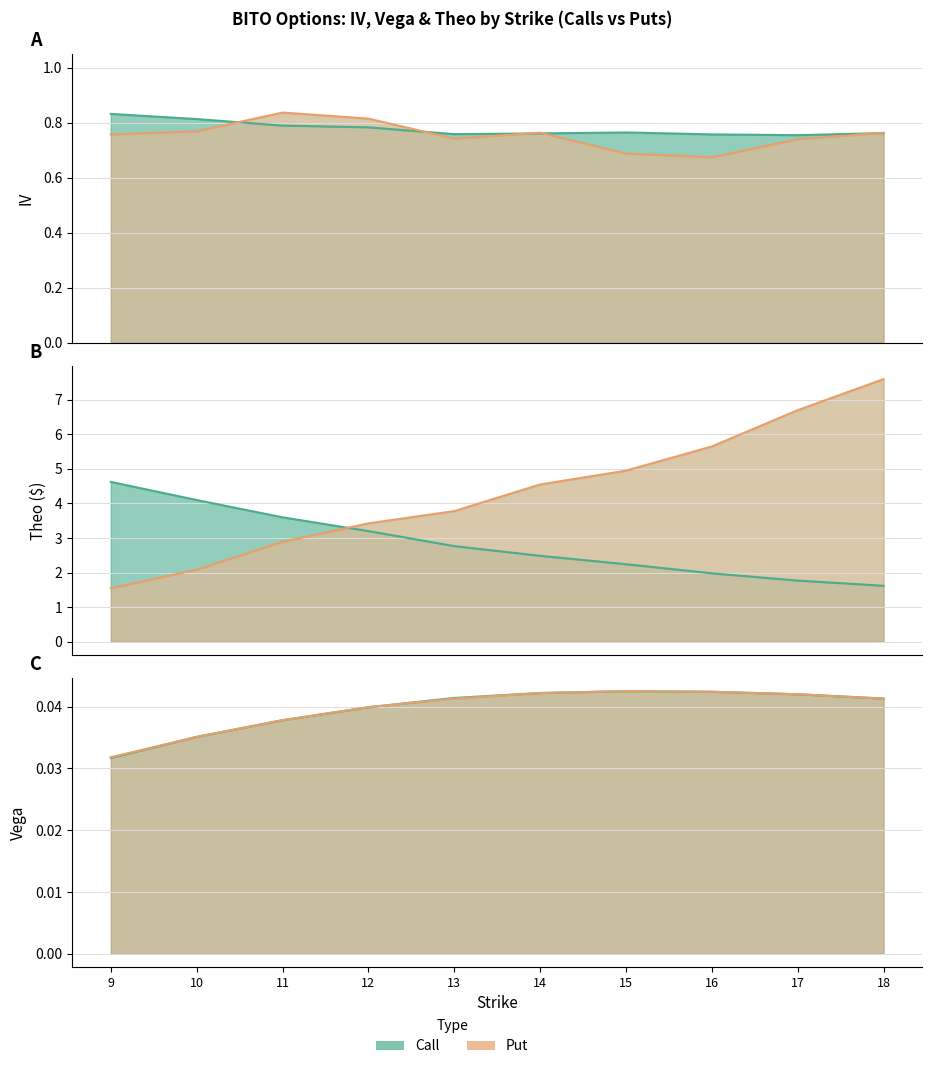

True or false: theo_call has more than 2 points higher than both neighbors.

False